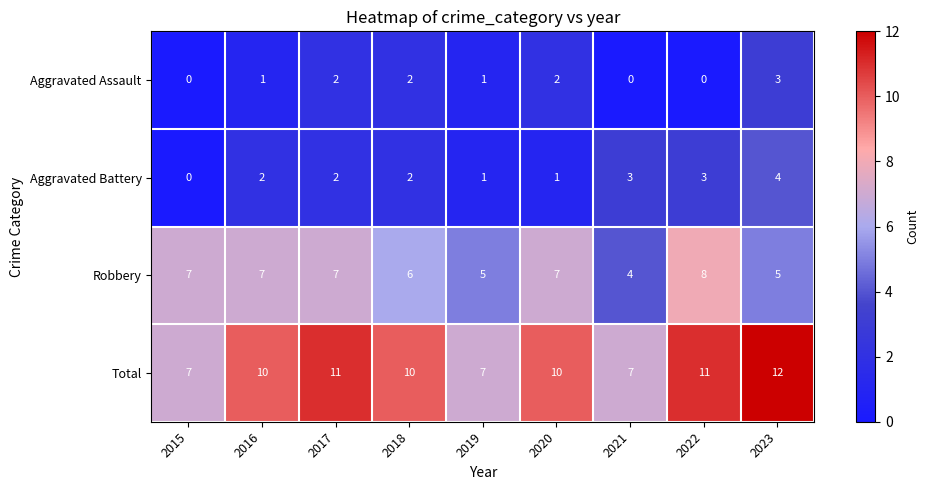

Which series changed the most between 2015 and 2022?

Total